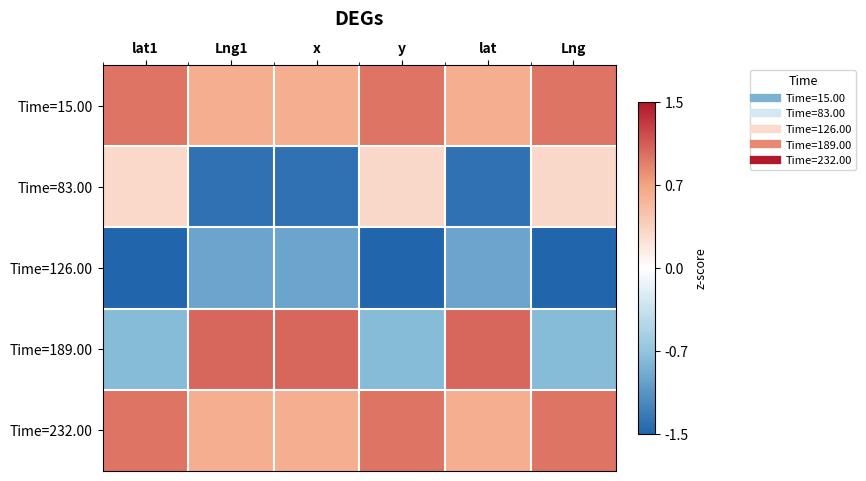

Count the number of categories in the chart.

6